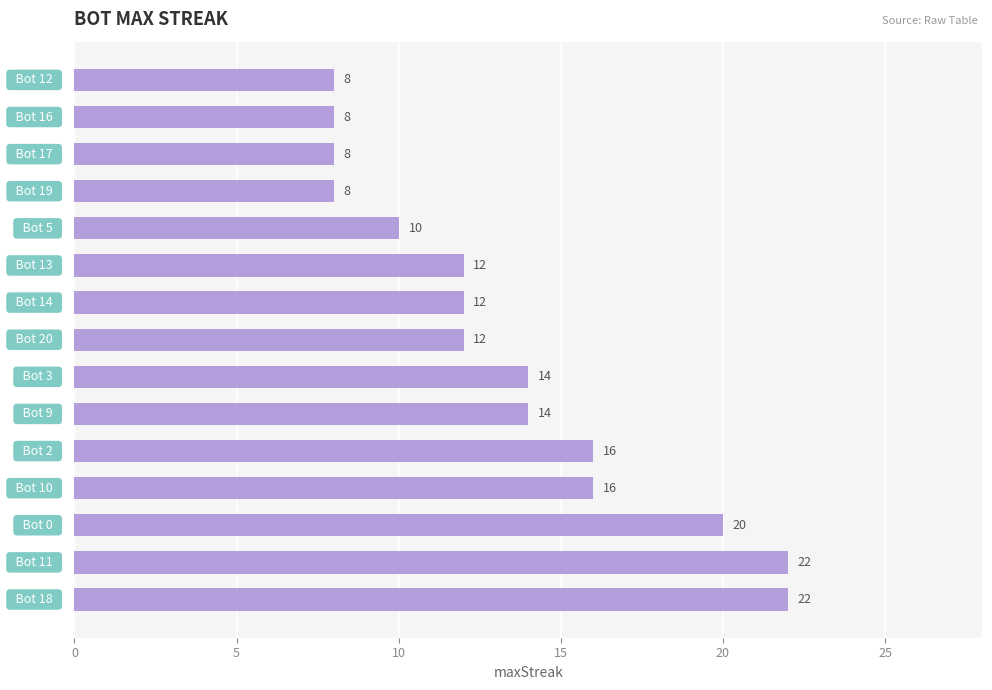

What is the sum of all values?

202